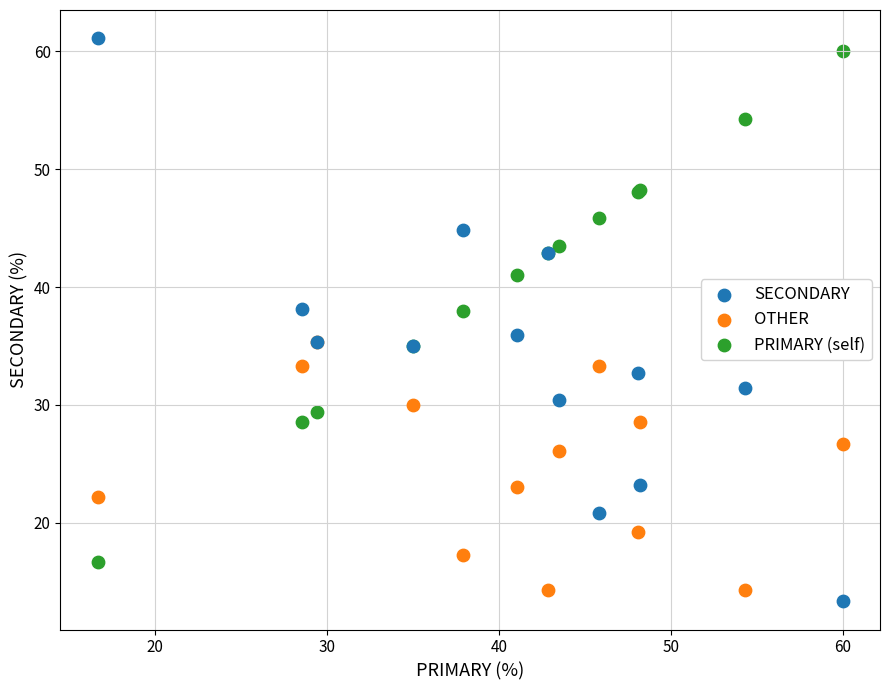

What are all the series names shown in the legend?

SECONDARY, OTHER, PRIMARY (self)